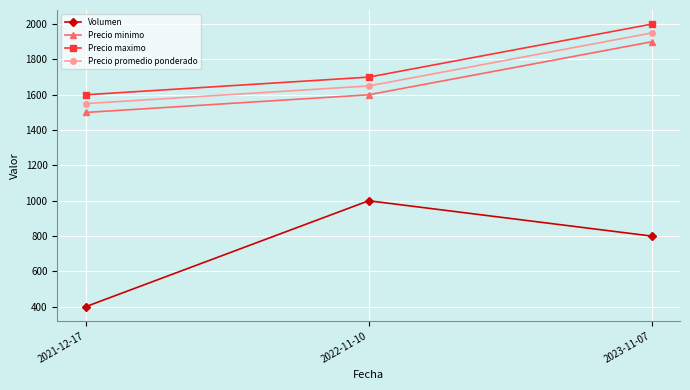

How many values in the Precio promedio ponderado series are below 1650?

1